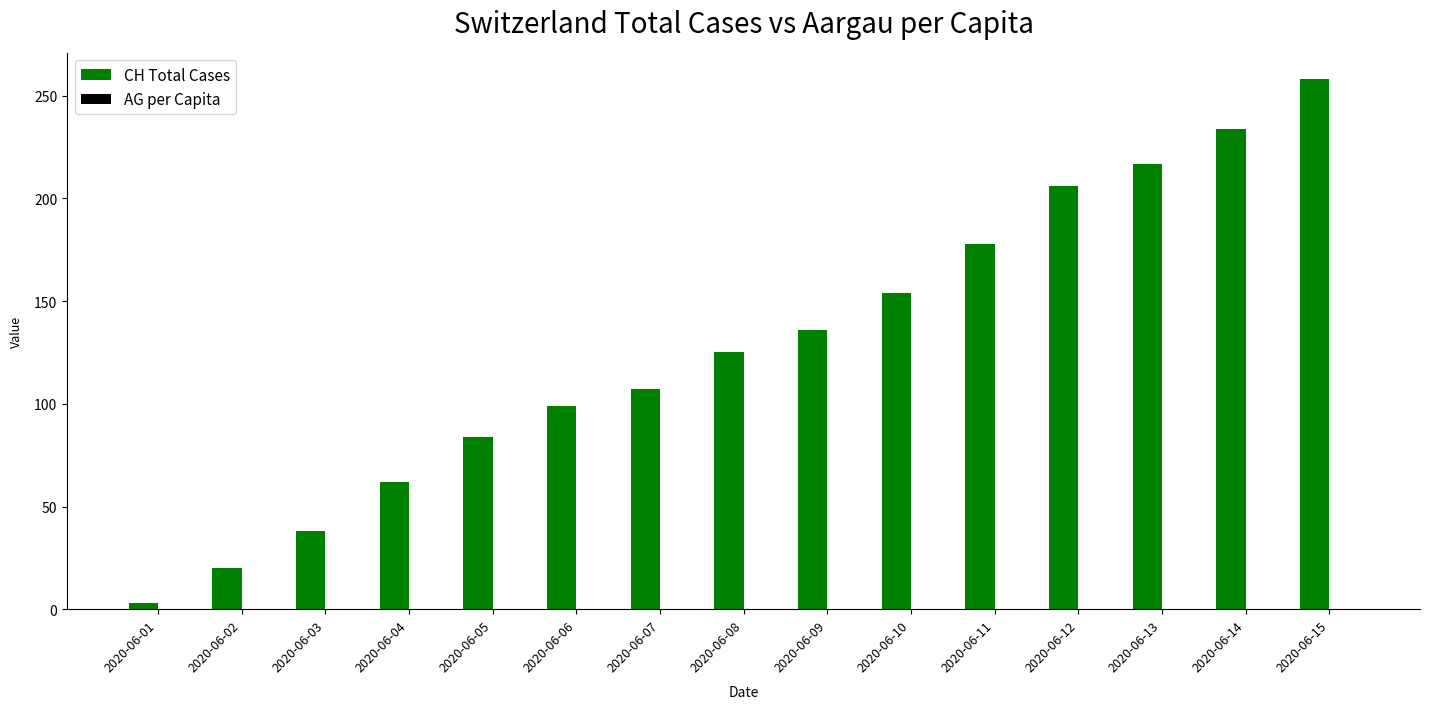

At which category is the sum across all series the highest?

2020-06-15